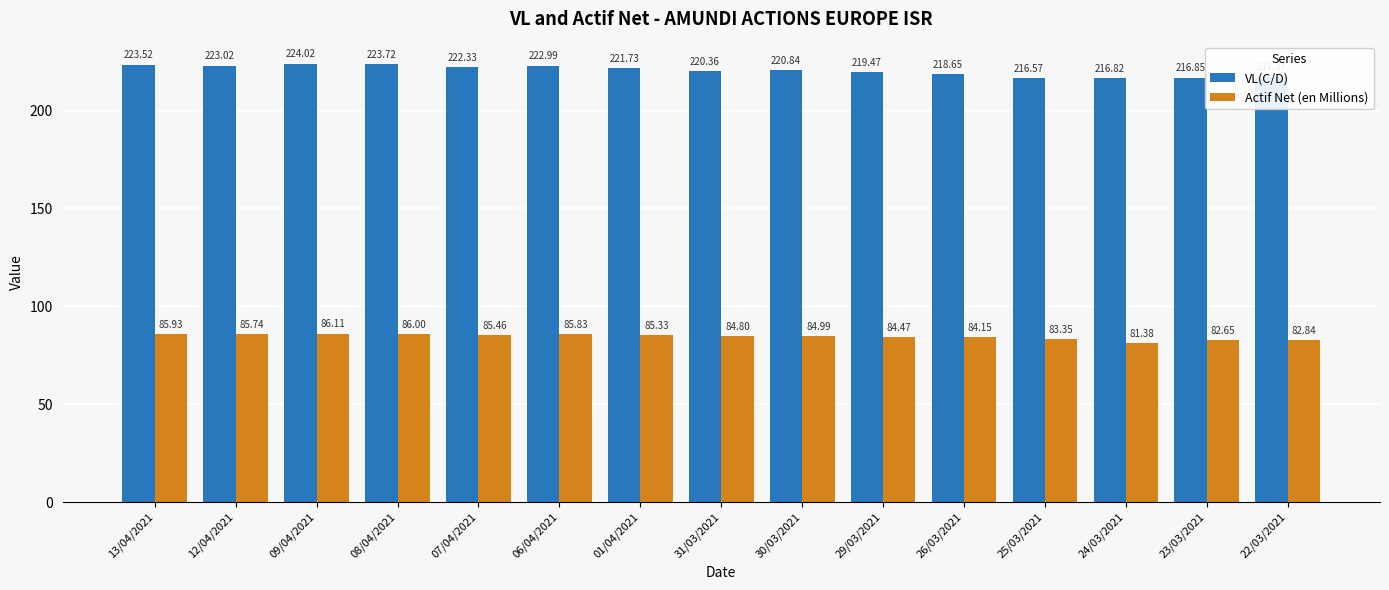

At which label does VL(C/D) first exceed 220?

13/04/2021